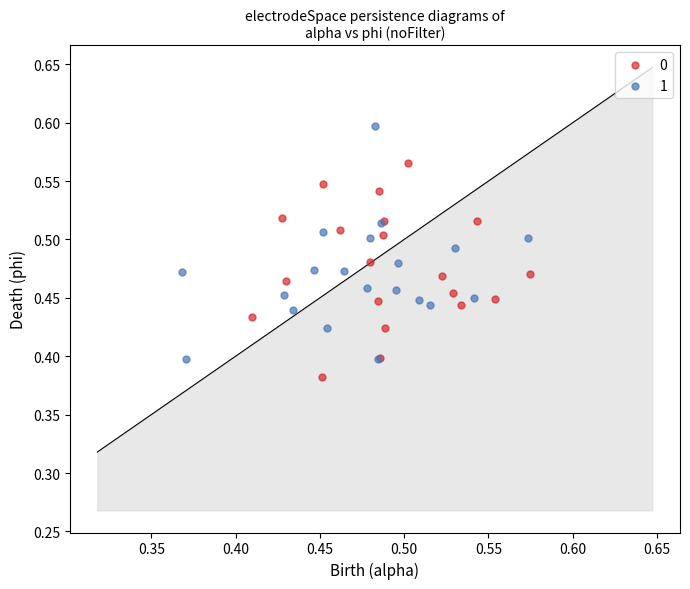

Which series reaches the maximum Y coordinate?

1